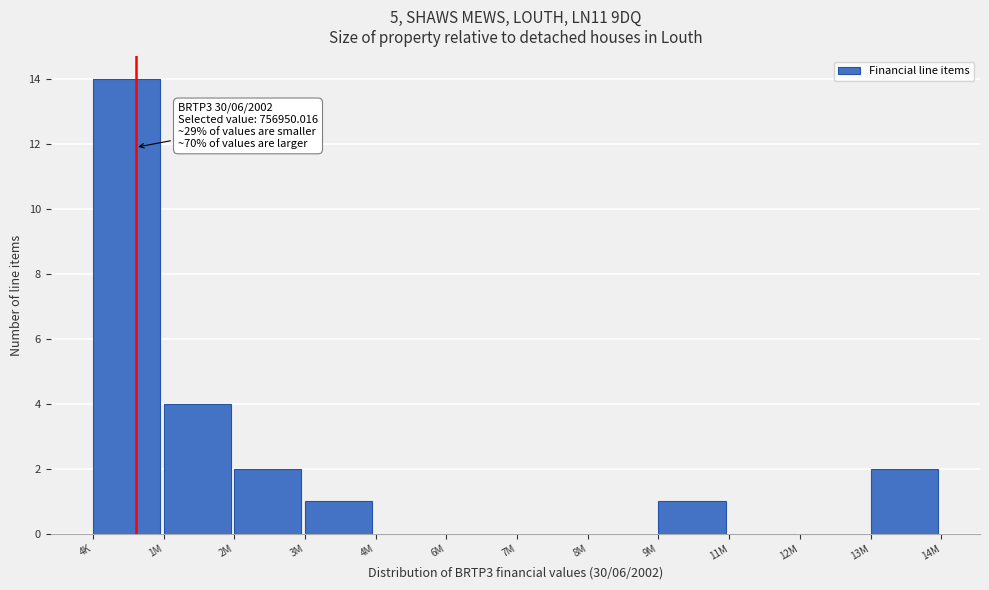

Reading right to left, list all the values displayed in this chart.

13M=2	12M=0	11M=0	9M=1	8M=0	7M=0	6M=0	4M=0	3M=1	2M=2	1M=4	4K=14